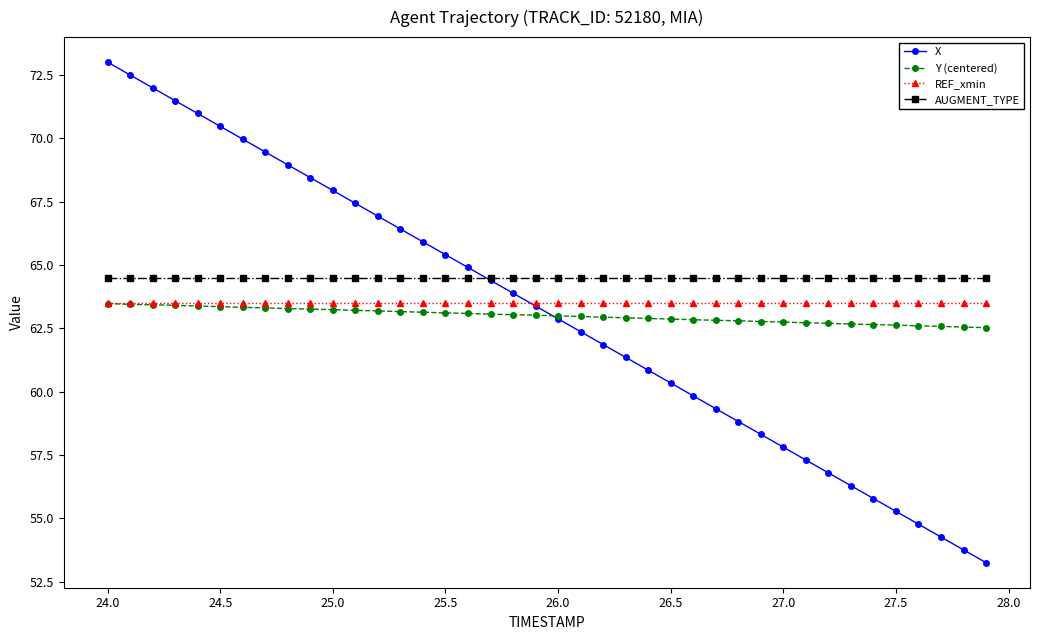

Which series has the widest spread of values?

X